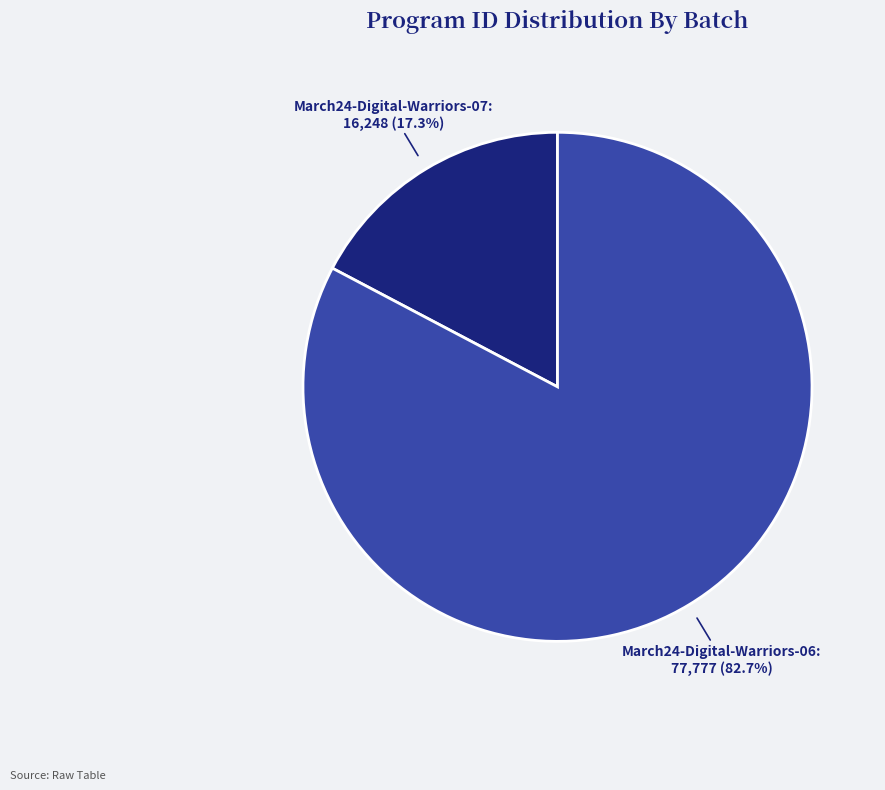

Is it true that March24-Digital-Warriors-07 is 26% of the pie?

False